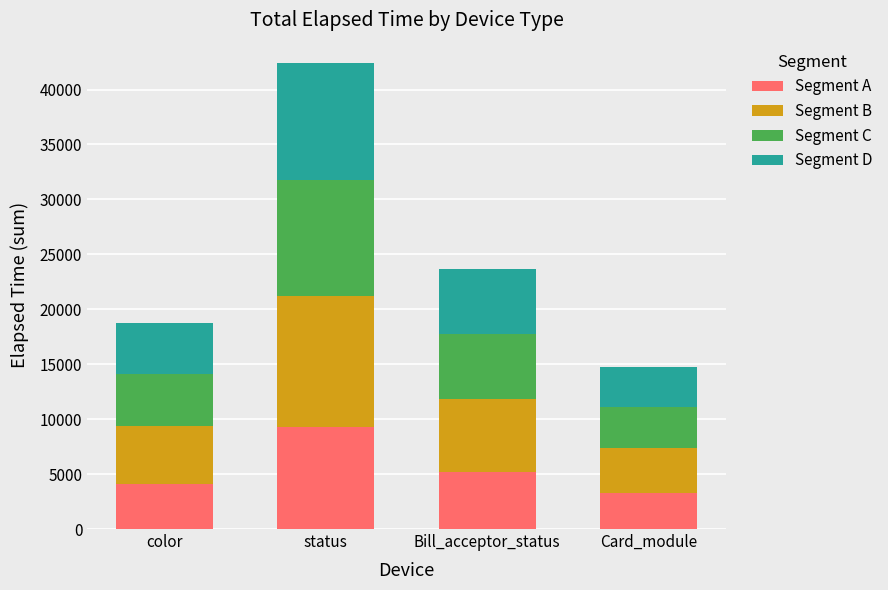

The value of Segment A at color is 2060.8. True or false?

False